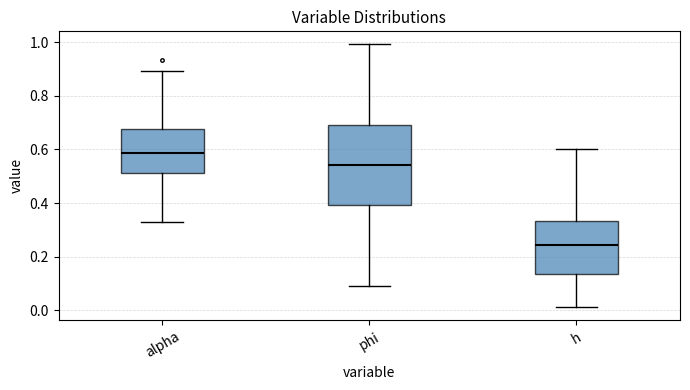

Which box's median line is the lowest?

h